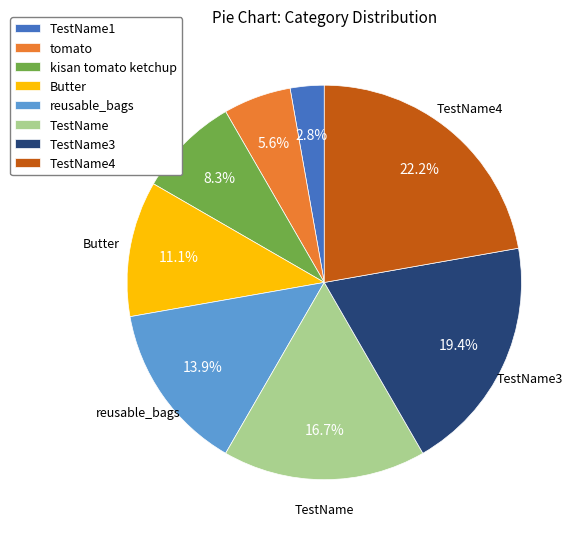

Which category has the smallest portion of the pie?

TestName1